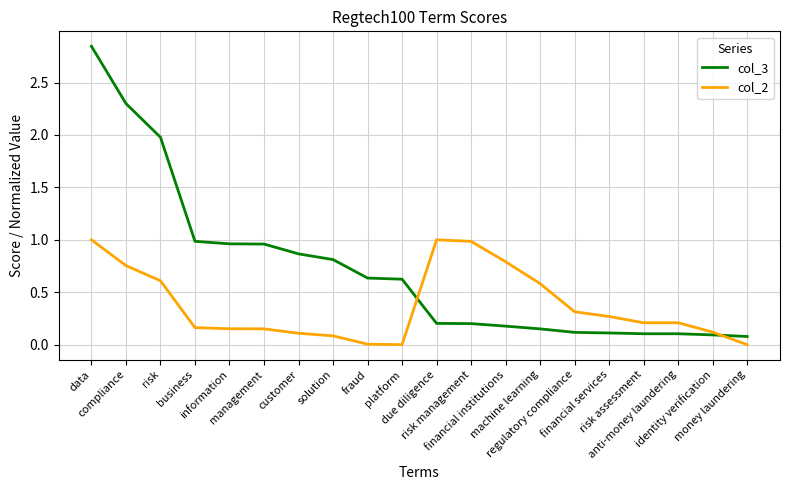

Which series has the largest range (max minus min)?

col_3